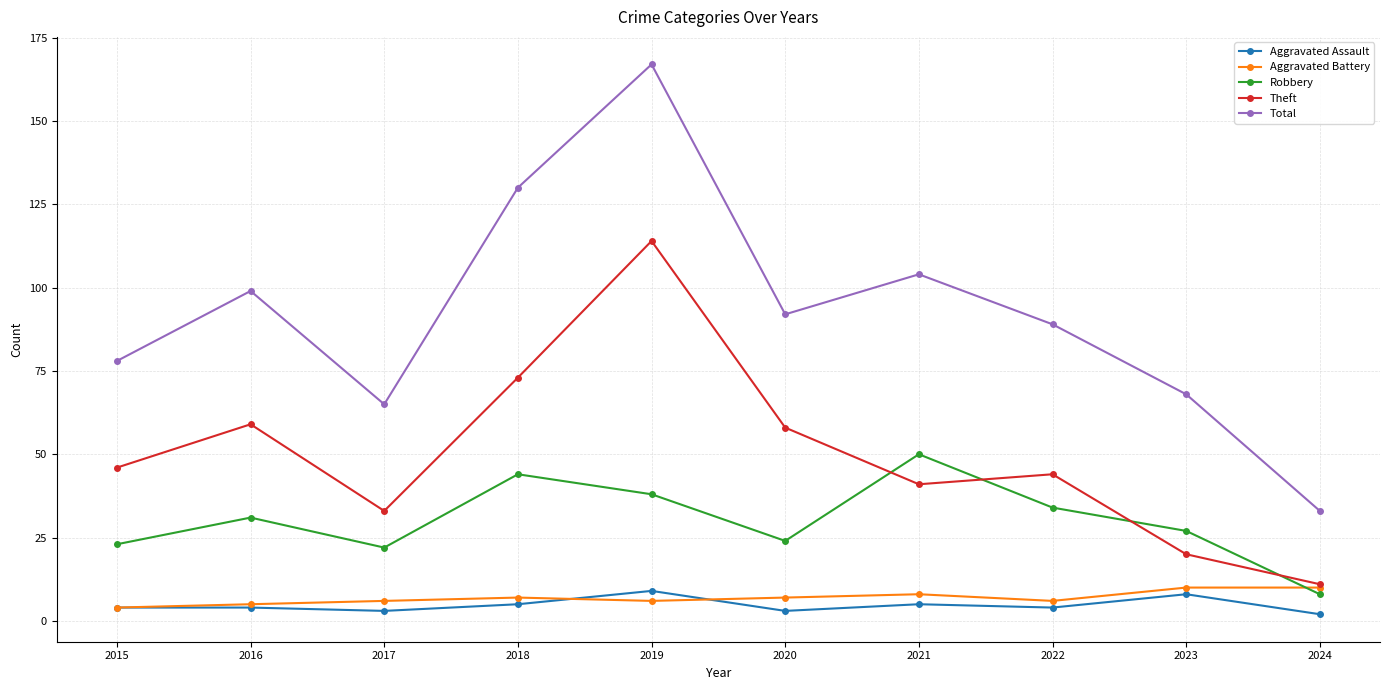

True or false: Aggravated Assault and Total cross at least once.

False